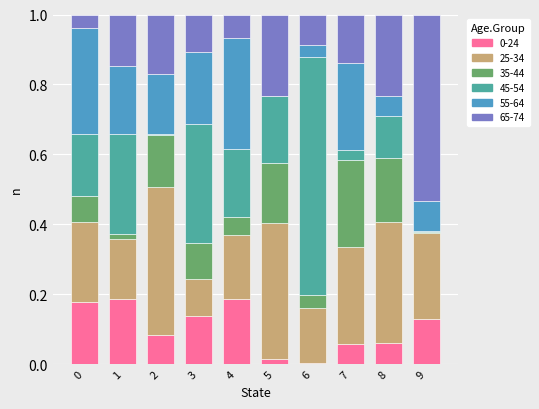

What is the total value across all series at 0?

1.0